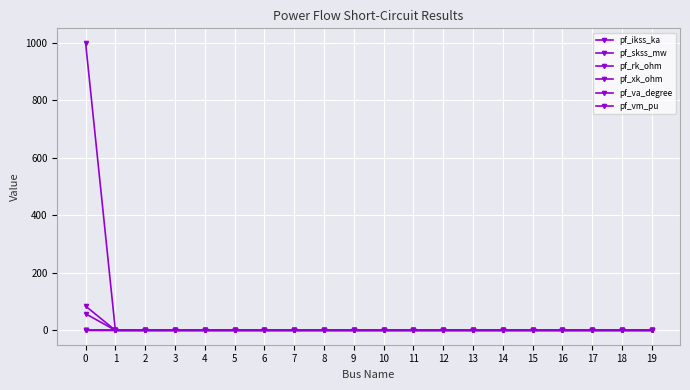

Reading left to right, transcribe all the data shown in this chart.

pf_ikss_ka: 57.7	0.0	0.0	0.0	0.0	0.0	0.0	0.0	0.0	0.0	0.0	0.0	0.0	0.0	0.0	0.0	0.0	0.0	0.0	0.0
pf_skss_mw: 1000.0	0.0	0.0	0.0	0.0	0.0	0.0	0.0	0.0	0.0	0.0	0.0	0.0	0.0	0.0	0.0	0.0	0.0	0.0	0.0
pf_rk_ohm: 0.0	0.0	0.0	0.0	0.0	0.0	0.0	0.0	0.0	0.0	0.0	0.0	0.0	0.0	0.0	0.0	0.0	0.0	0.0	0.0
pf_xk_ohm: 0.1	0.0	0.0	0.0	0.0	0.0	0.0	0.0	0.0	0.0	0.0	0.0	0.0	0.0	0.0	0.0	0.0	0.0	0.0	0.0
pf_va_degree: 84.3	0.0	0.0	0.0	0.0	0.0	0.0	0.0	0.0	0.0	0.0	0.0	0.0	0.0	0.0	0.0	0.0	0.0	0.0	0.0
pf_vm_pu: 0.0	0.0	0.0	0.0	0.0	0.0	0.0	0.0	0.0	0.0	0.0	0.0	0.0	0.0	0.0	0.0	0.0	0.0	0.0	0.0